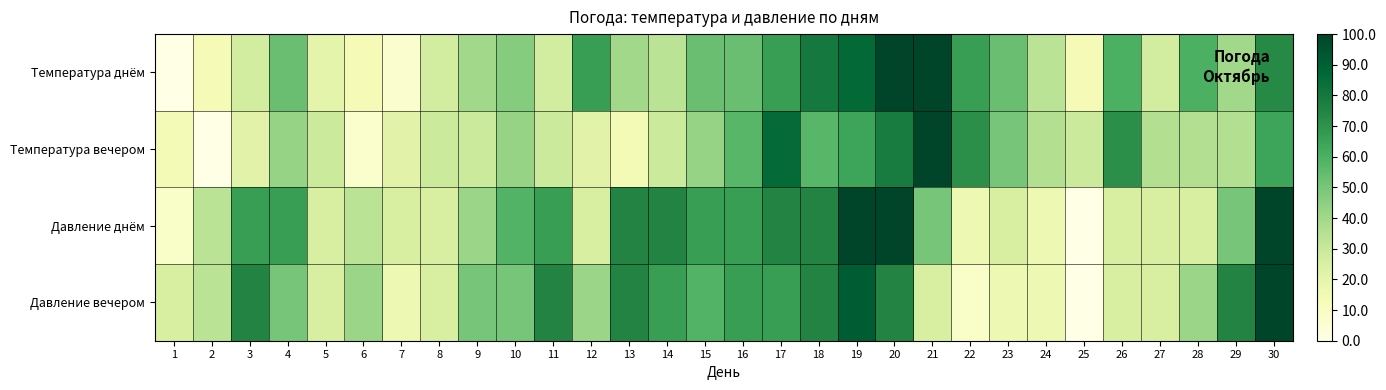

Reading left to right, what are all the values shown in this chart?

Температура днём: 1=0.0	2=13.3	3=26.7	4=53.3	5=20.0	6=13.3	7=6.7	8=26.7	9=40.0	10=46.7	11=26.7	12=66.7	13=40.0	14=33.3	15=53.3	16=53.3	17=66.7	18=80.0	19=86.7	20=100.0	21=100.0	22=66.7	23=53.3	24=33.3	25=13.3	26=60.0	27=26.7	28=60.0	29=40.0	30=73.3
Температура вечером: 1=14.3	2=0.0	3=21.4	4=42.9	5=28.6	6=7.1	7=21.4	8=28.6	9=28.6	10=42.9	11=28.6	12=21.4	13=14.3	14=28.6	15=42.9	16=57.1	17=85.7	18=57.1	19=64.3	20=78.6	21=100.0	22=71.4	23=50.0	24=35.7	25=28.6	26=71.4	27=35.7	28=35.7	29=35.7	30=64.3
Давление днём: 1=8.3	2=33.3	3=66.7	4=66.7	5=25.0	6=33.3	7=25.0	8=25.0	9=41.7	10=58.3	11=66.7	12=25.0	13=75.0	14=75.0	15=66.7	16=66.7	17=75.0	18=75.0	19=100.0	20=100.0	21=50.0	22=16.7	23=25.0	24=16.7	25=0.0	26=25.0	27=25.0	28=25.0	29=50.0	30=100.0
Давление вечером: 1=25.0	2=33.3	3=75.0	4=50.0	5=25.0	6=41.7	7=16.7	8=25.0	9=50.0	10=50.0	11=75.0	12=41.7	13=75.0	14=66.7	15=58.3	16=66.7	17=66.7	18=75.0	19=91.7	20=75.0	21=25.0	22=8.3	23=16.7	24=16.7	25=0.0	26=25.0	27=25.0	28=41.7	29=75.0	30=100.0